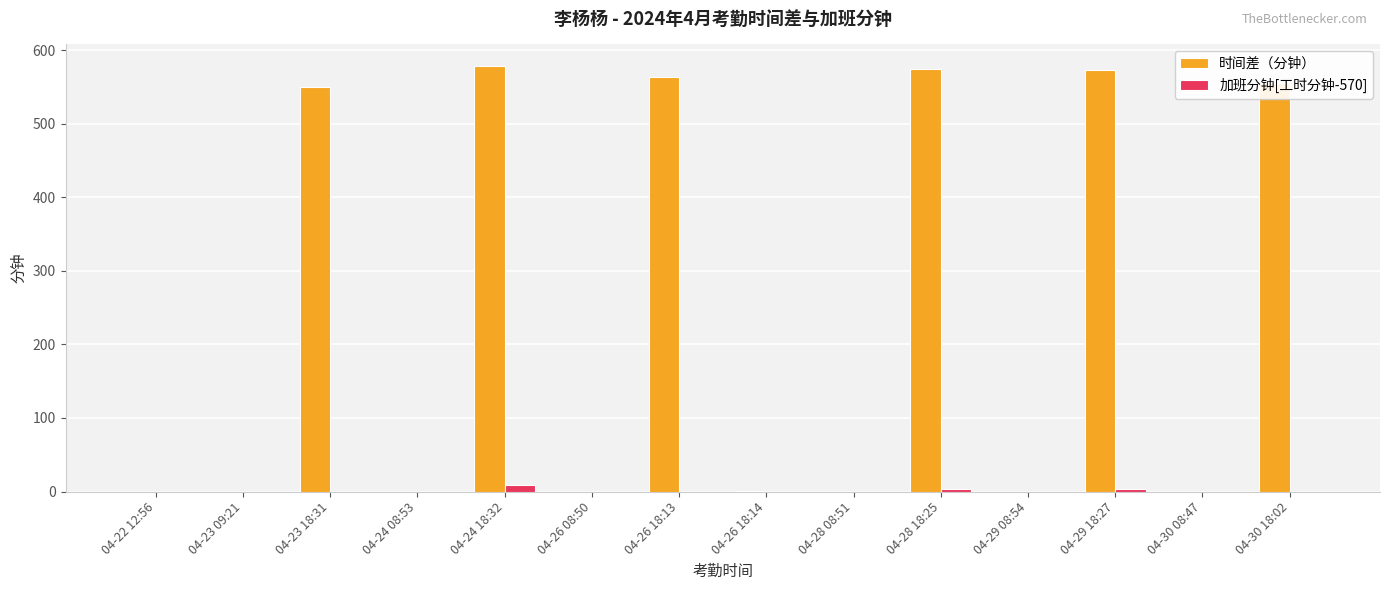

Count the number of categories in the chart.

14